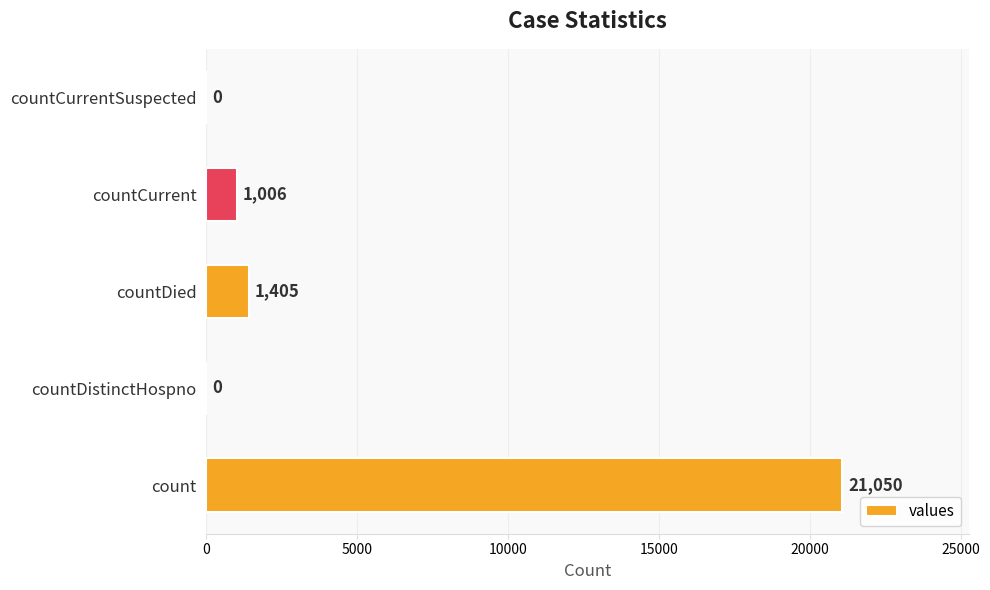

Count the number of categories in the chart.

5